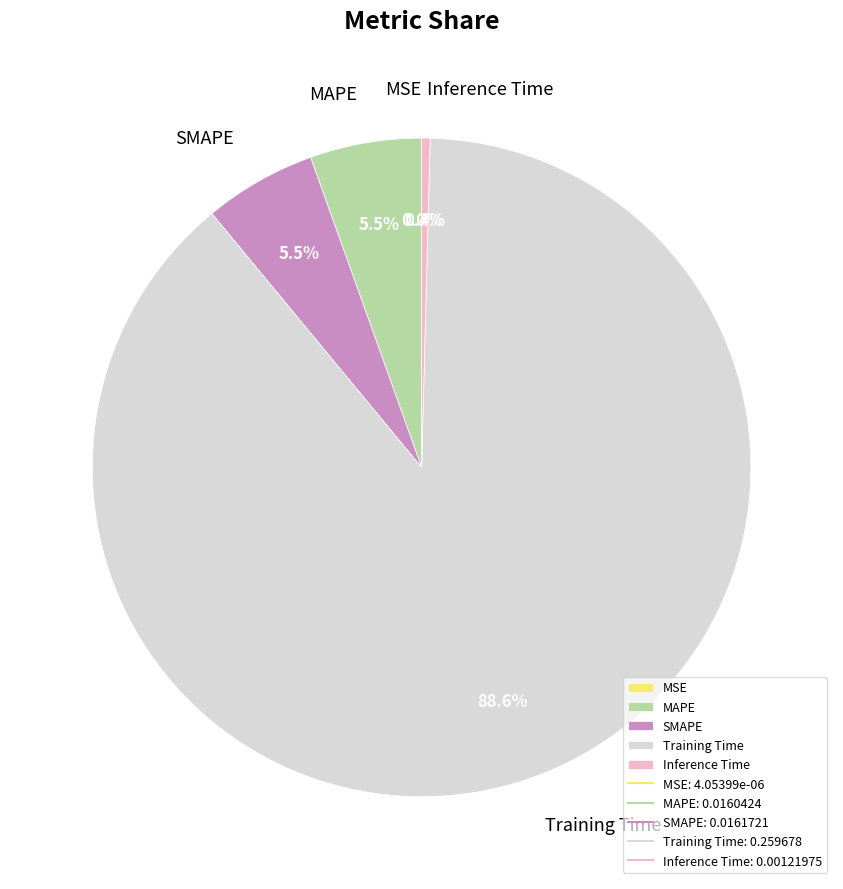

Which slice is the largest?

Training Time